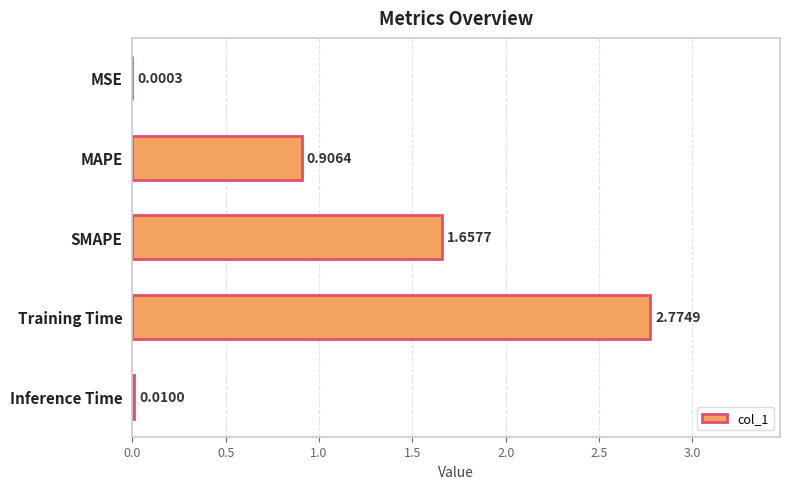

What is the average value?

1.1